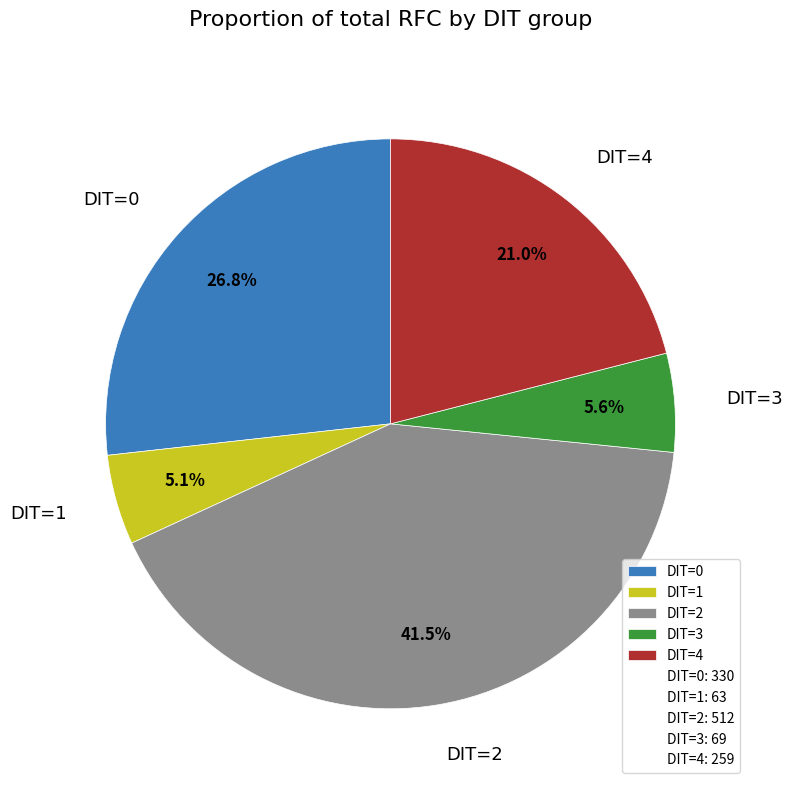

To the nearest percent, what percentage of the pie is DIT=1?

5%